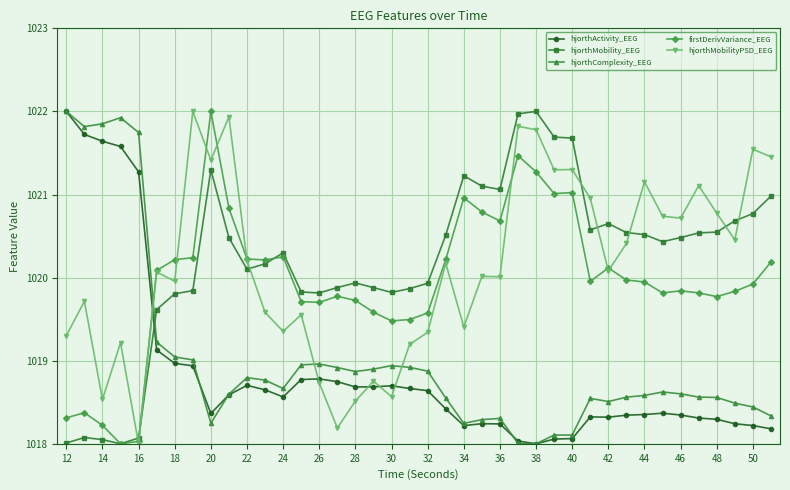

True or false: hjorthMobilityPSD_EEG has more than 0 interior local peaks.

True